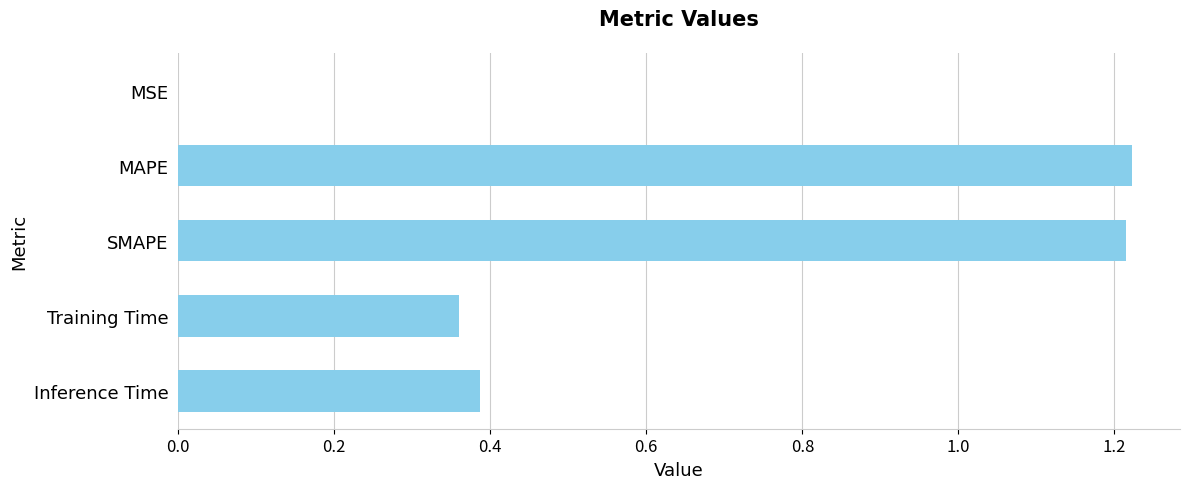

What is the sum of all values?

3.2